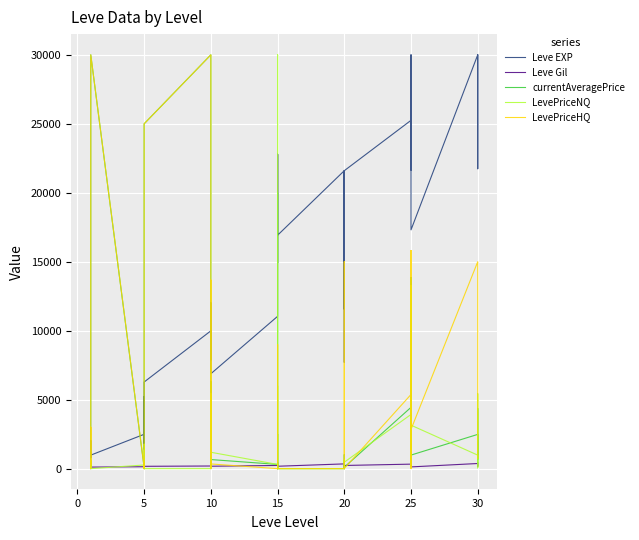

At which category does LevePriceHQ reach its first local peak?

5